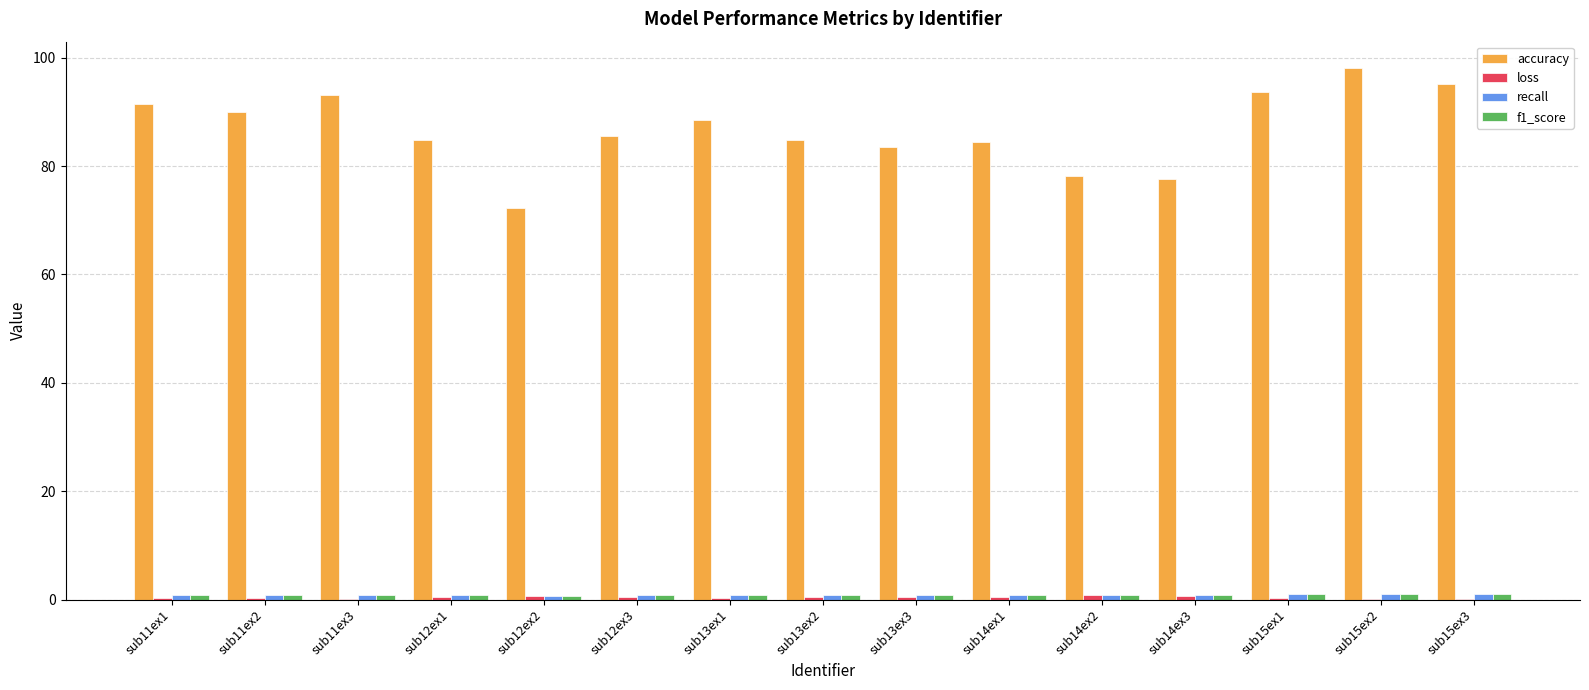

Which series has the largest total across all categories?

accuracy